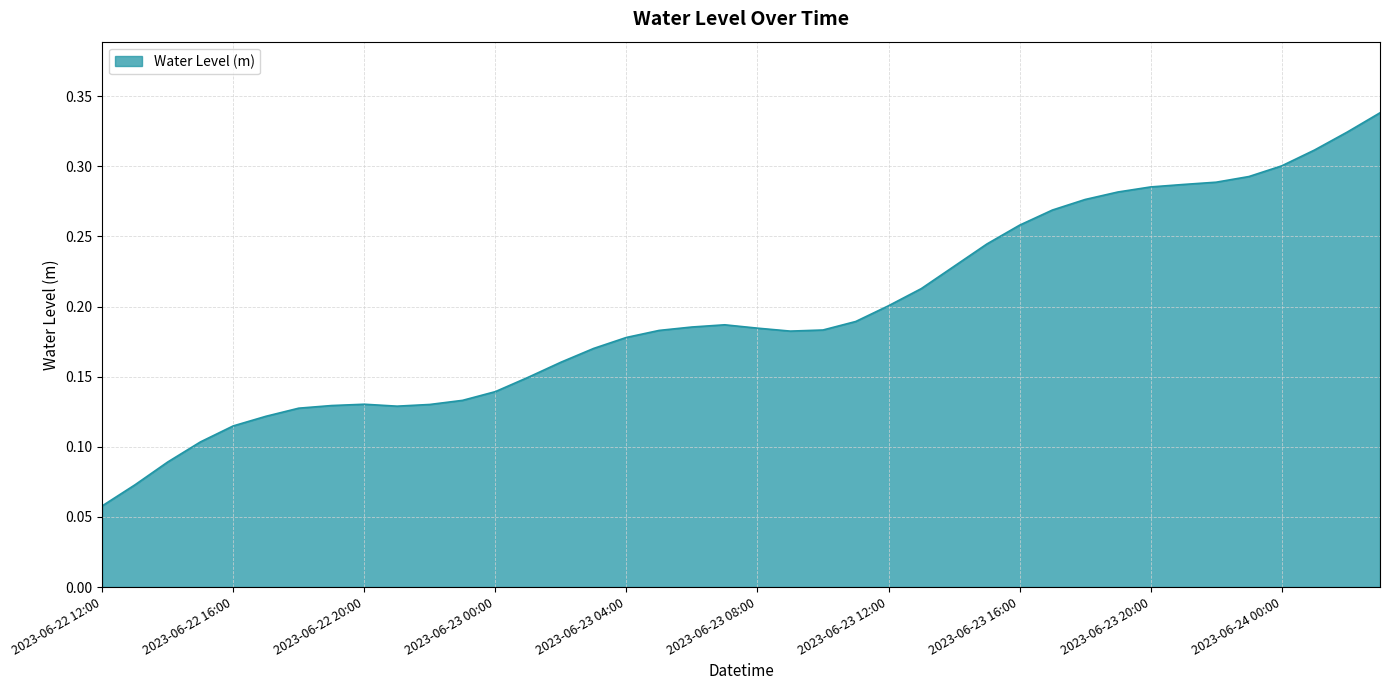

Does the chart have visible grid lines?

Yes